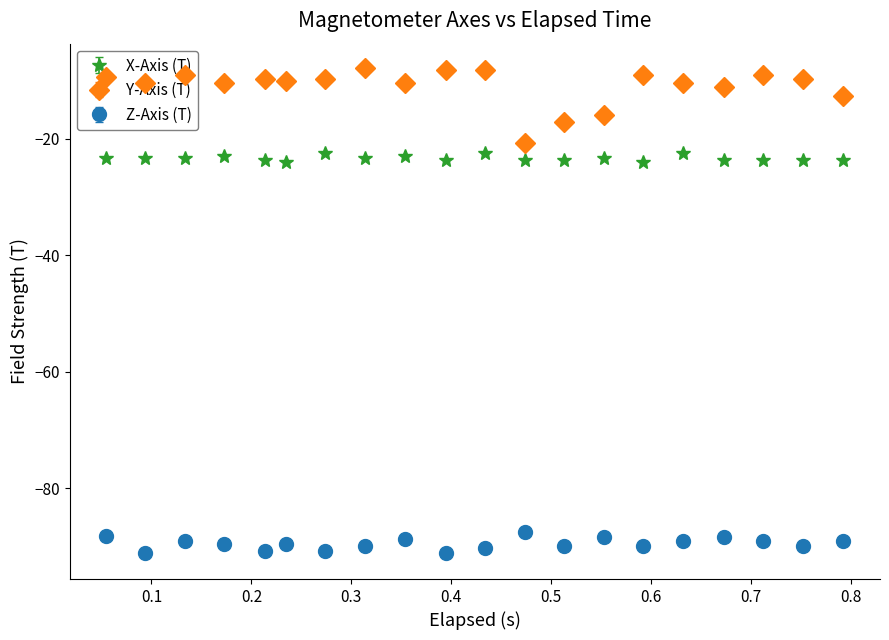

List the series in order of their peak value, highest first.

Y-Axis (T), X-Axis (T), Z-Axis (T)